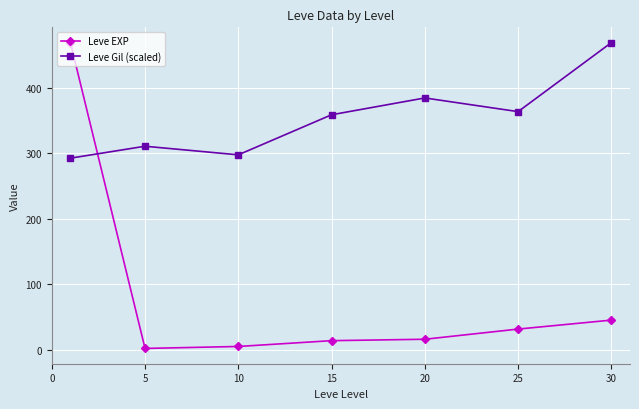

True or false: Leve Gil (scaled) has more than 0 points higher than both neighbors.

True